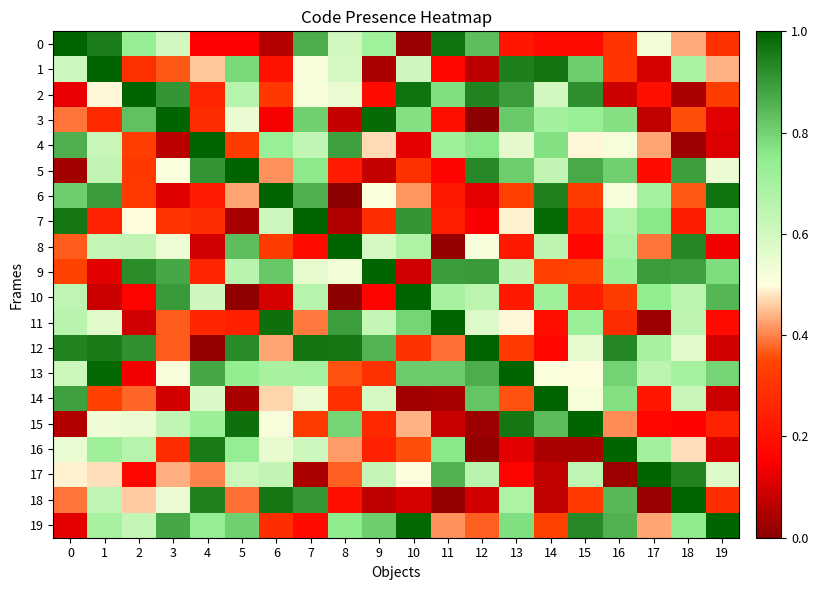

At 18, list the series in order from largest to smallest.

18, 17, 8, 5, 9, 19, 13, 1, 10, 11, 14, 12, 16, 0, 6, 3, 7, 15, 2, 4